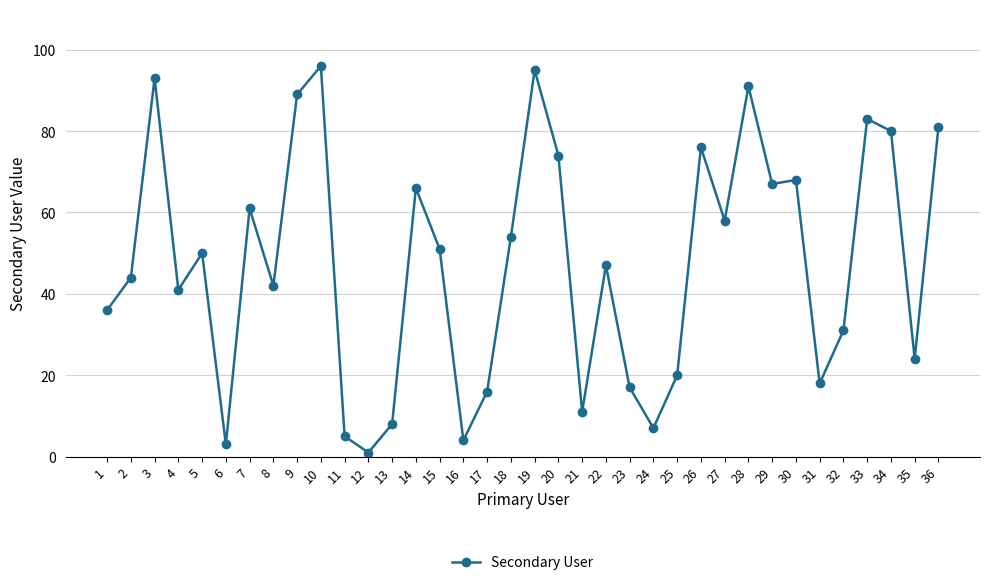

What is the average value?

47